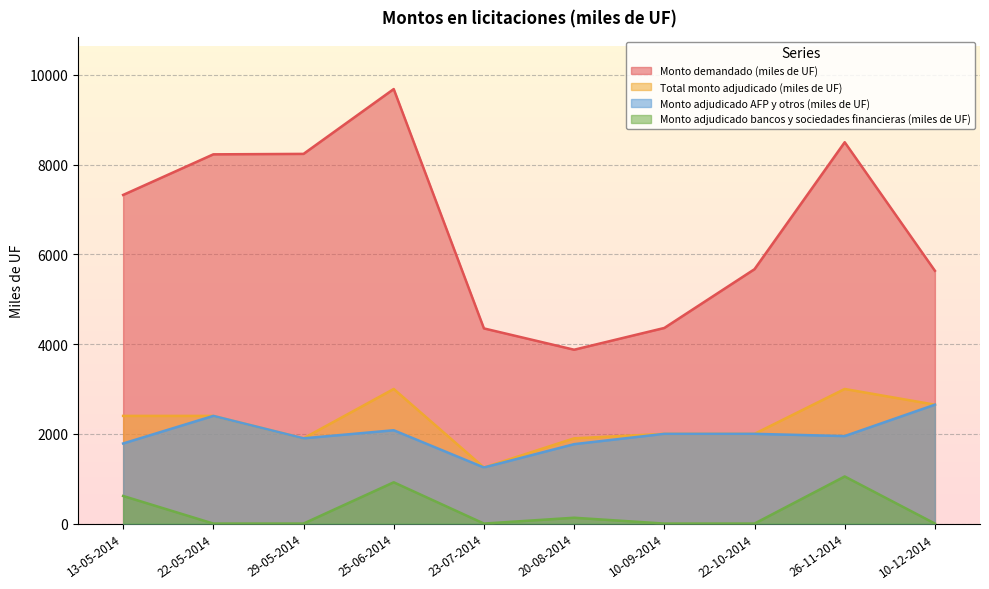

True or false: Monto adjudicado bancos y sociedades financieras (miles de UF) and Total monto adjudicado (miles de UF) cross at least once.

False